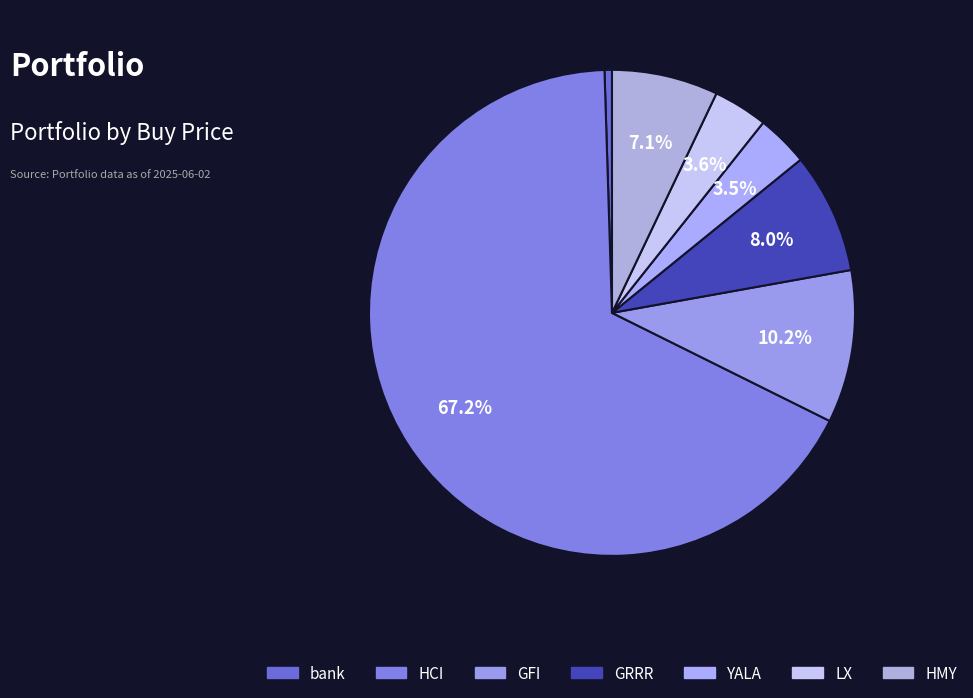

What is the majority slice?

HCI